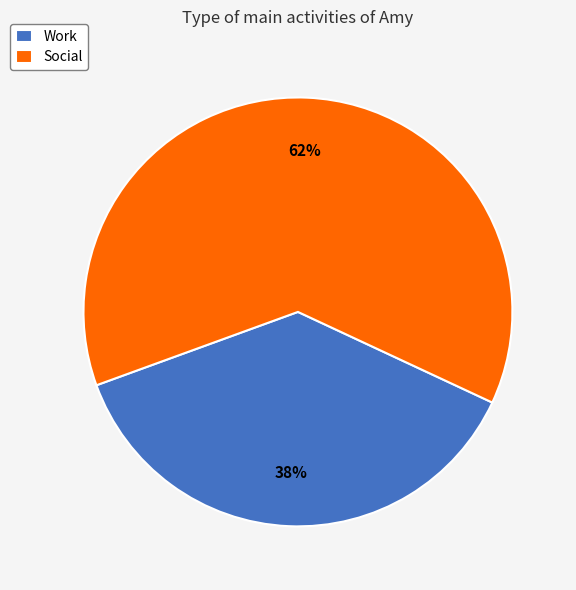

Is the sum of Social and Work greater than half?

Yes